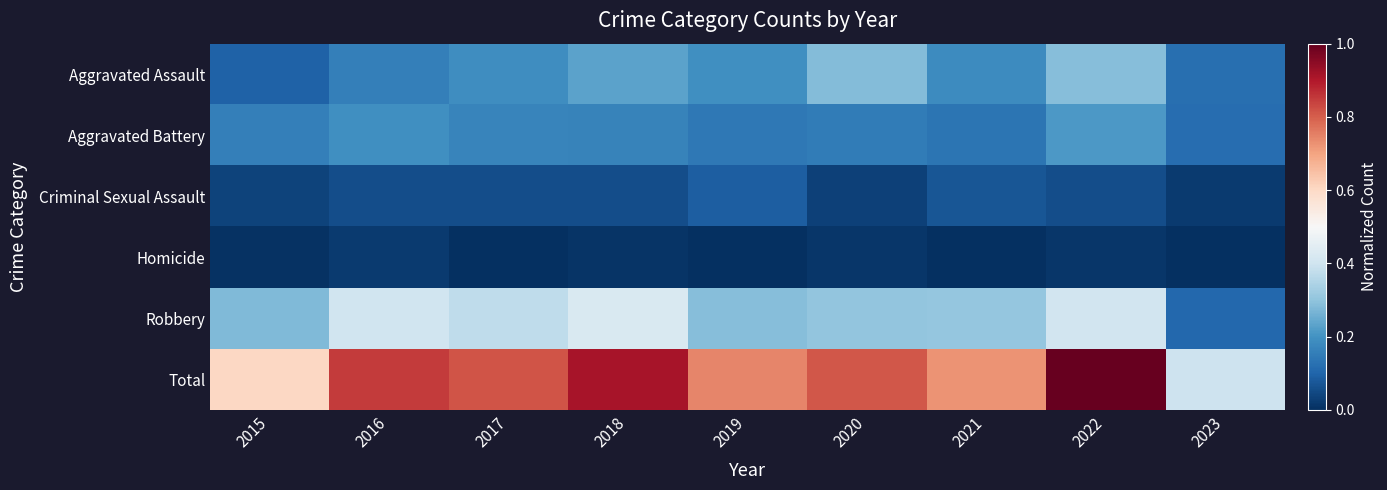

What is the difference between the highest and lowest values at 2020?

0.8